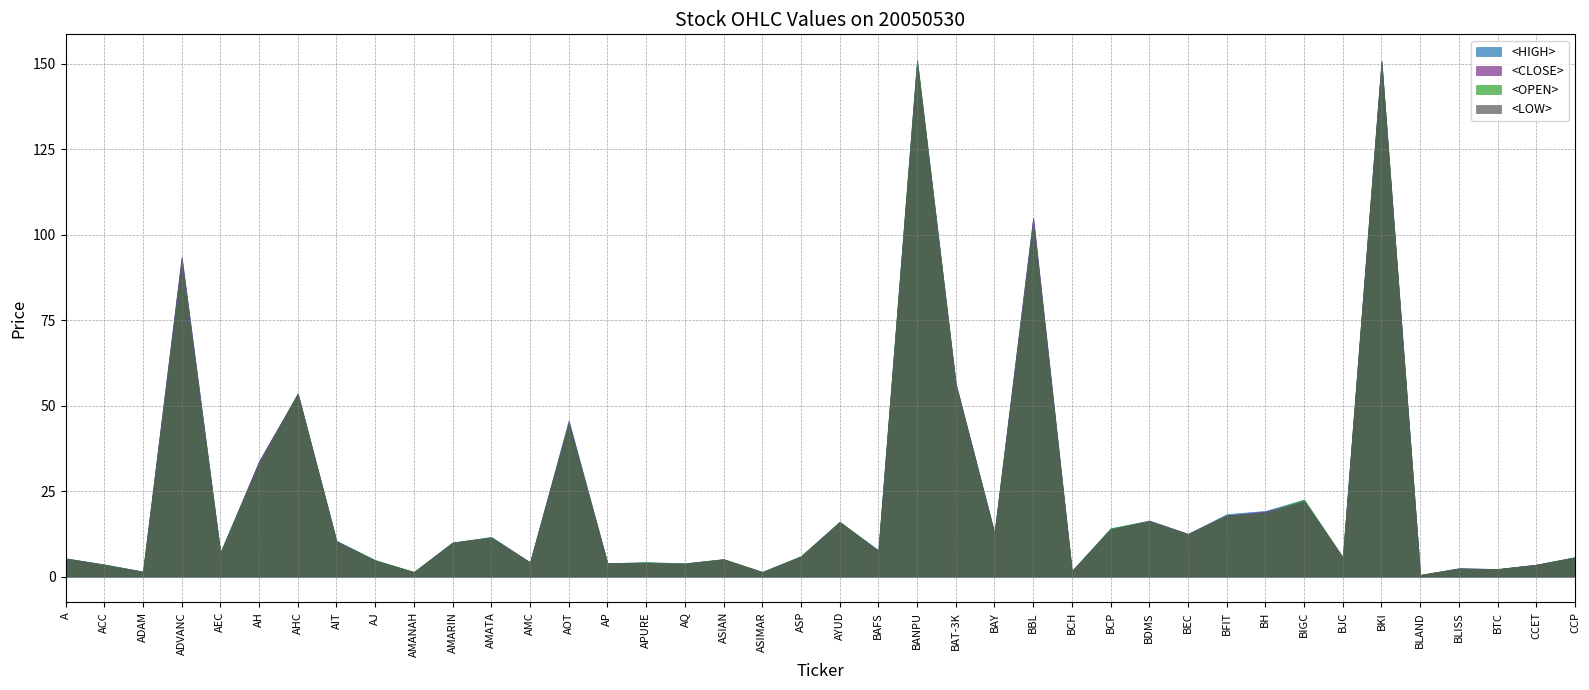

Where is <OPEN> nearest to the value 75?

ADVANC